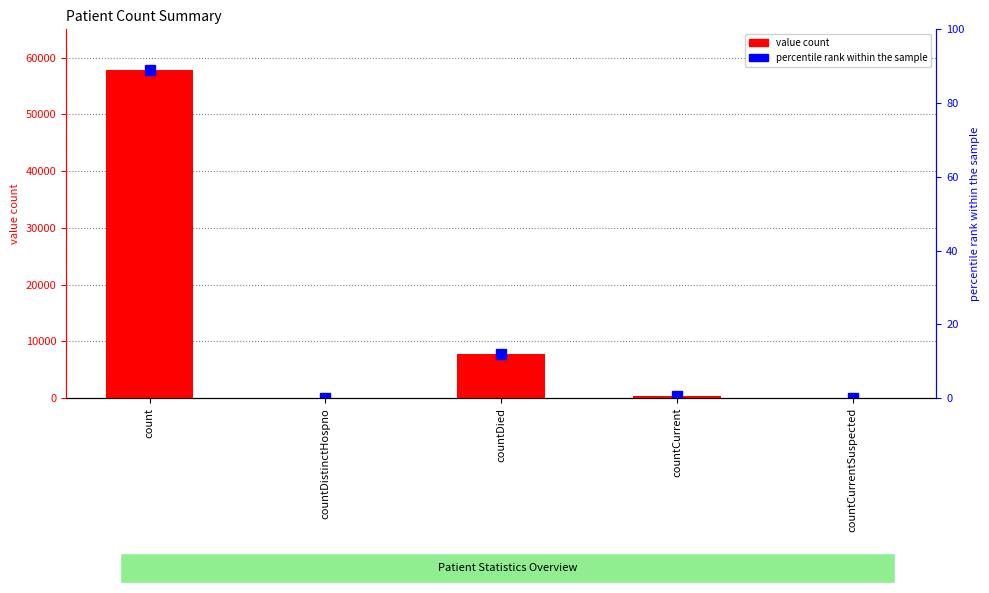

The value at countDied is 7789. True or false?

True